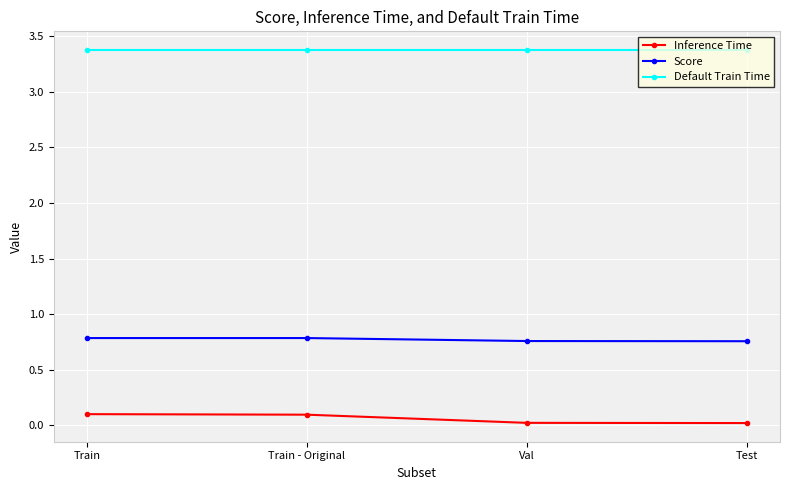

The value of Default Train Time at Val is 5.0. True or false?

False